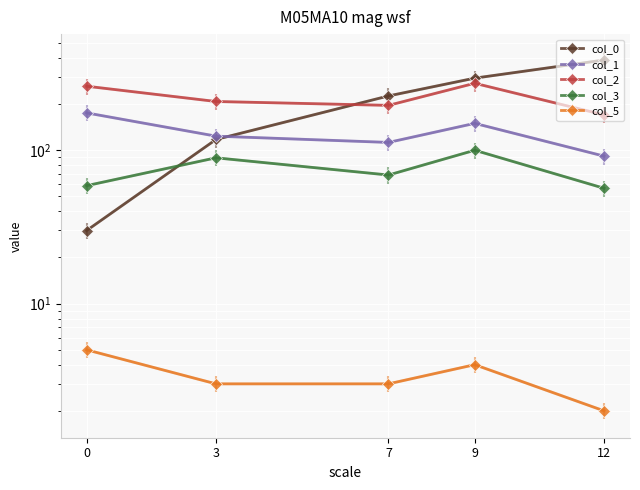

Rank the categories by col_2 value from highest to lowest.

9, 0, 3, 7, 12